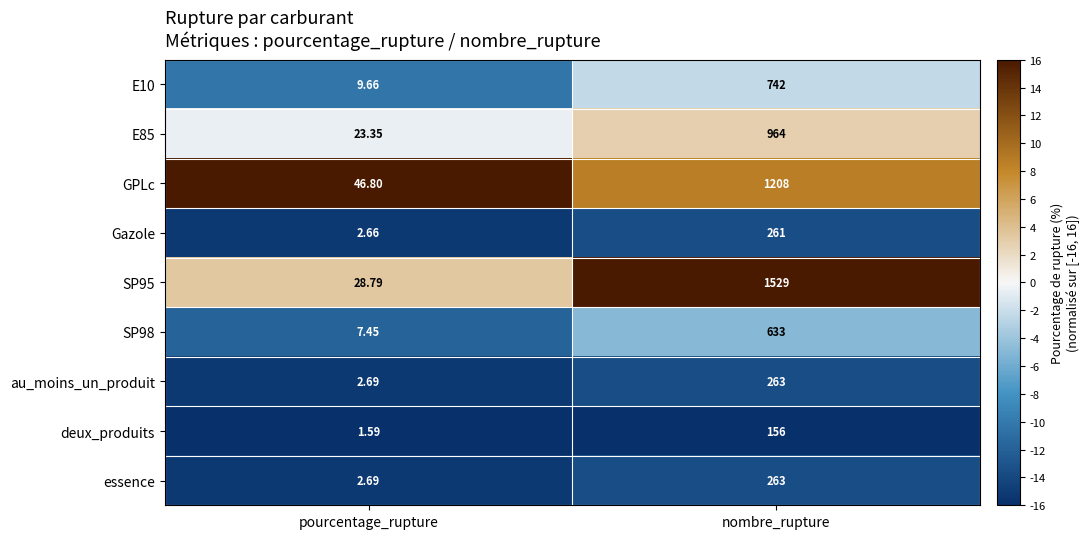

At which label is au_moins_un_produit closest to 132?

pourcentage_rupture